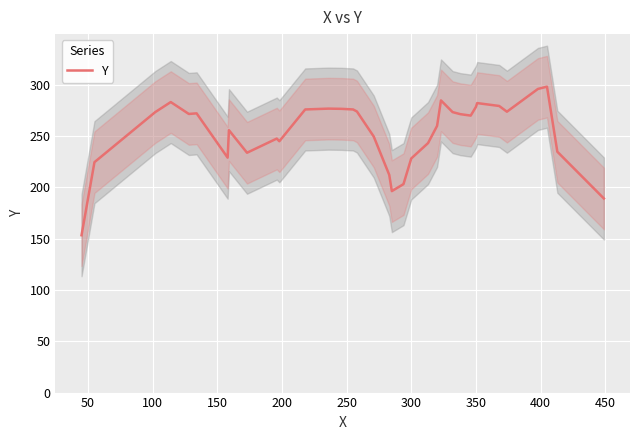

What is the lowest value of the Y series?

153.4